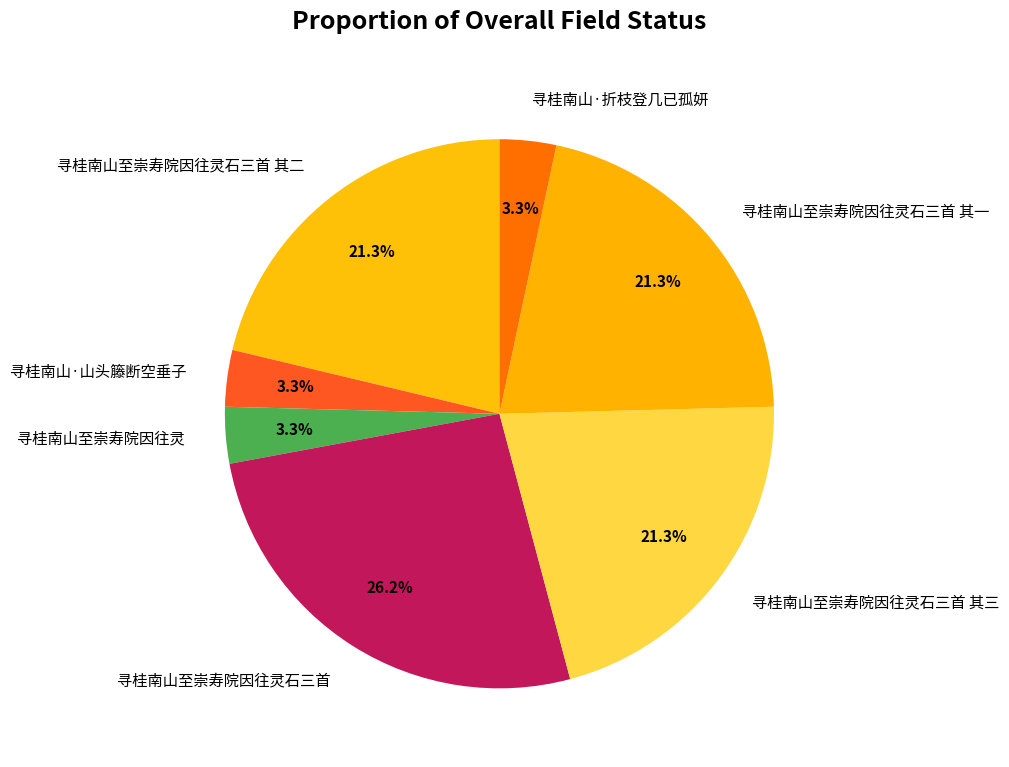

Which slice is the largest?

寻桂南山至崇寿院因往灵石三首